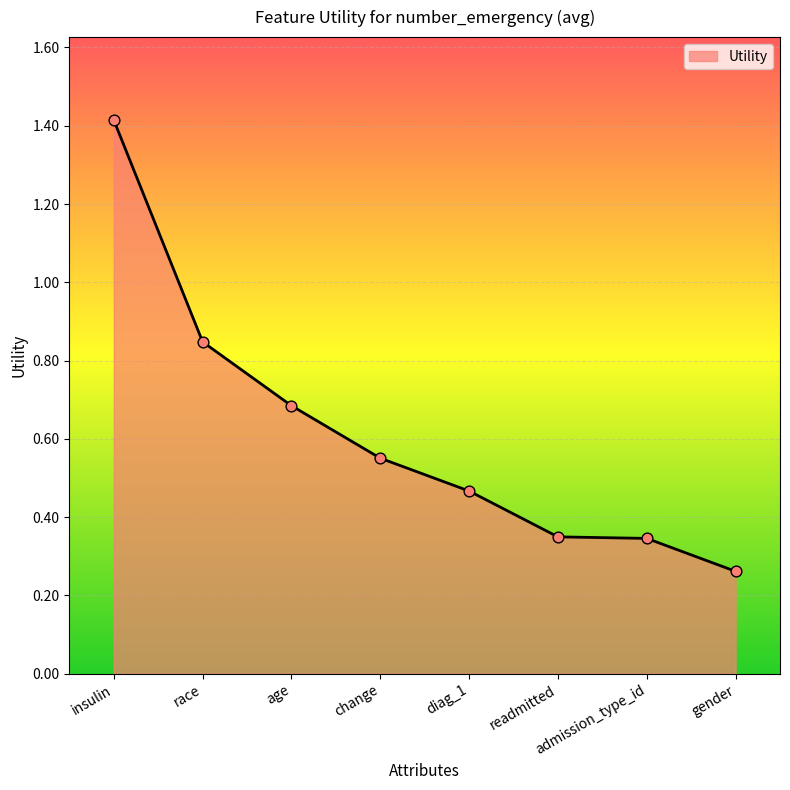

Which has a higher value, change or age?

age